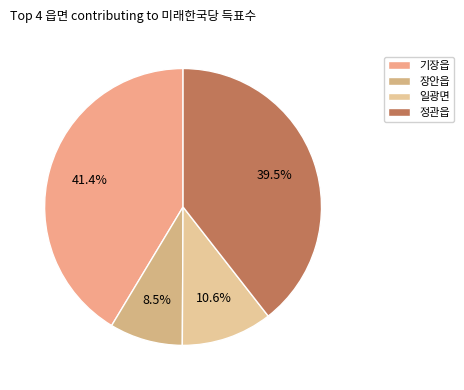

To the nearest percent, what is the difference between the 일광면 and 장안읍 slice percentages?

2%